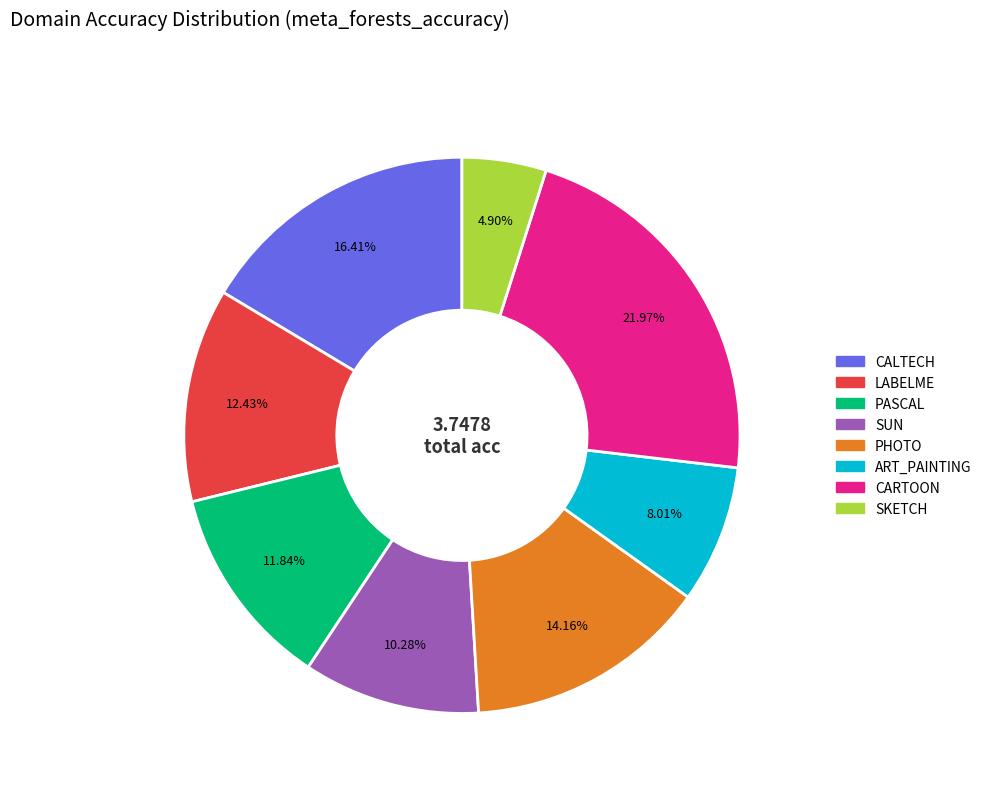

Which has a higher value, ART_PAINTING or SKETCH?

ART_PAINTING